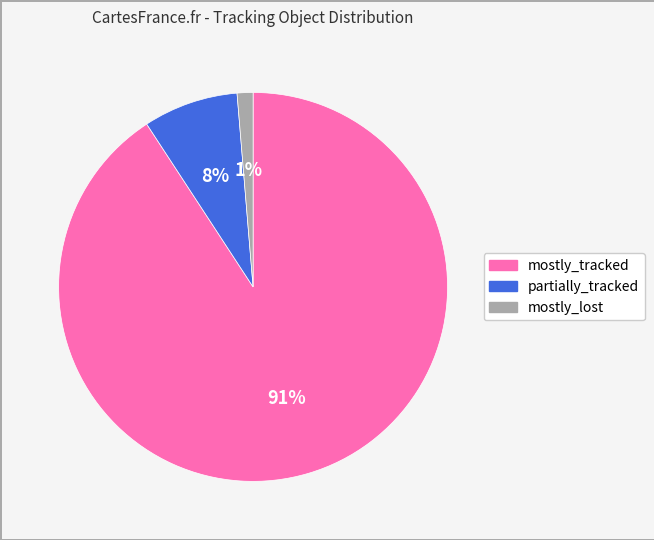

To the nearest percent, what is the combined percentage of mostly_tracked and mostly_lost?

92%